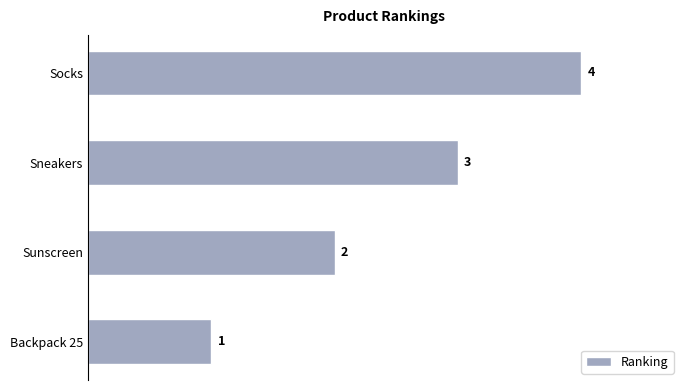

What is the maximum value shown in the chart?

4